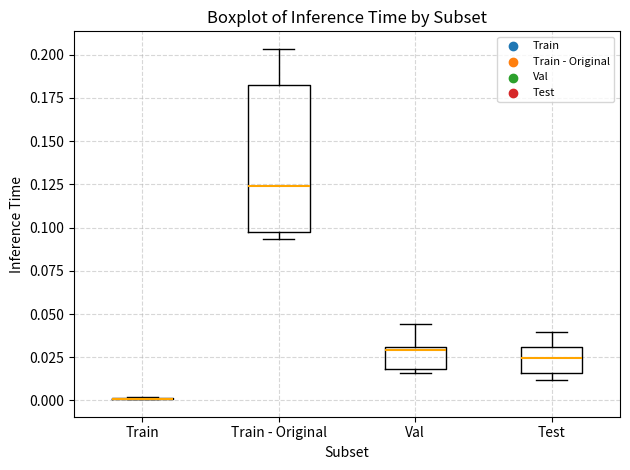

Reading left to right, transcribe this box plot: for each box, give where its median line is, the range the box spans, and where its two whiskers end, as read against the y-axis. The values are not printed on the chart, so give them approximately, as read against the axis.

Train: box collapsed to a line at 0.000, whiskers 0.000 to 0.000
Train - Original: median 0.125, box 0.095 to 0.185, whiskers 0.095 (just below the box's lower edge) to 0.205
Val: median 0.030 (just below the box's upper edge), box 0.020 to 0.030, whiskers 0.015 to 0.045
Test: median 0.025, box 0.015 to 0.030, whiskers 0.010 to 0.040